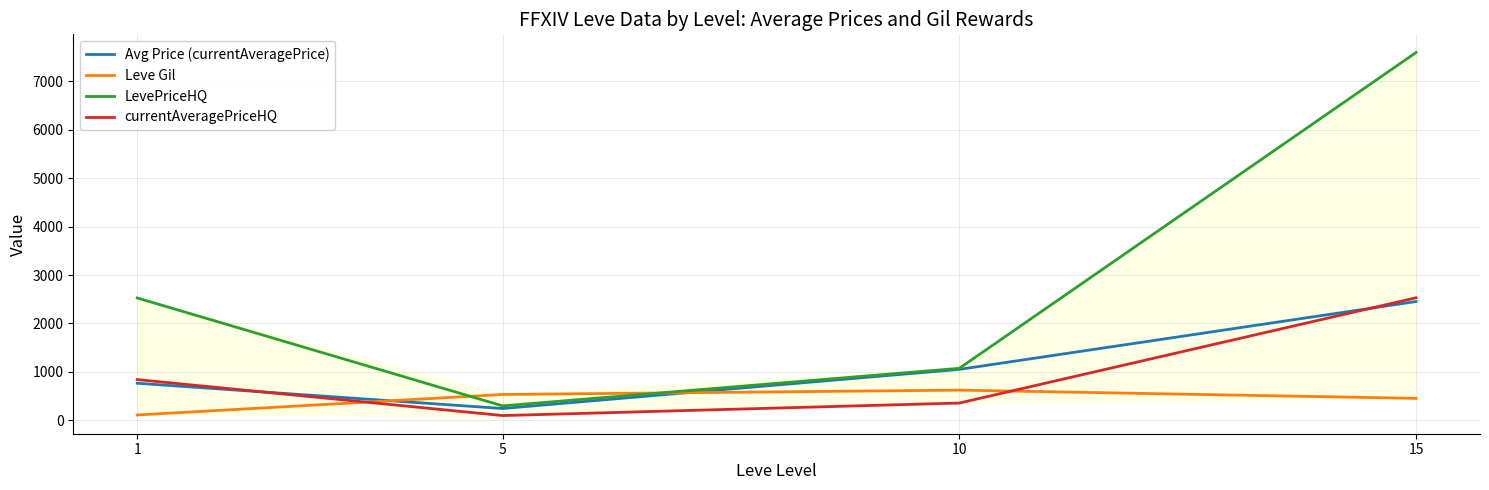

How many lines are shown in the chart?

4